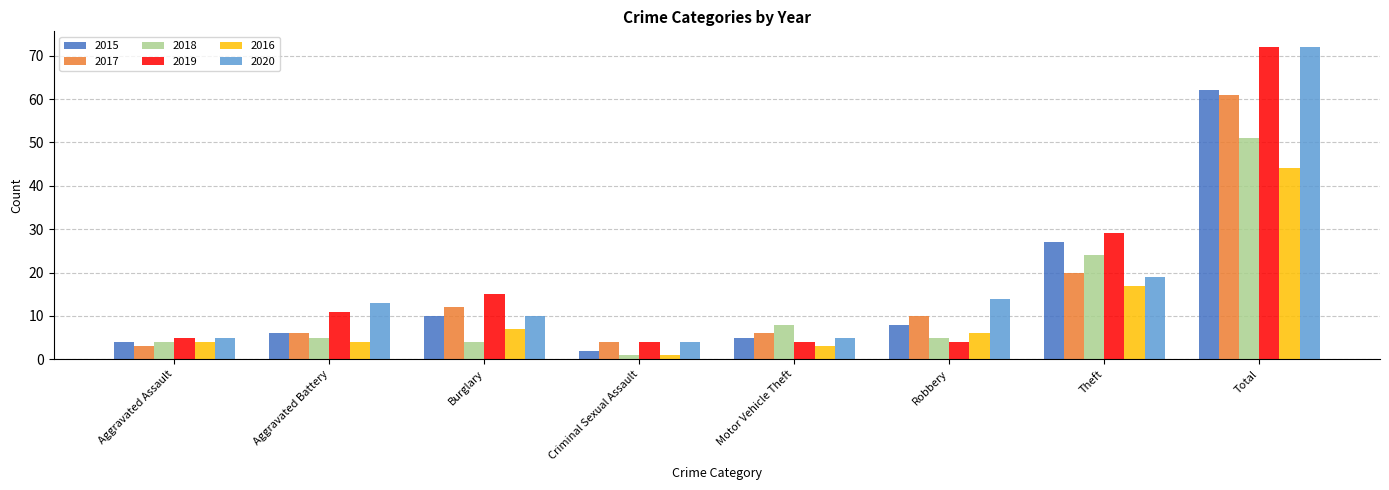

What position from the left is Total?

8